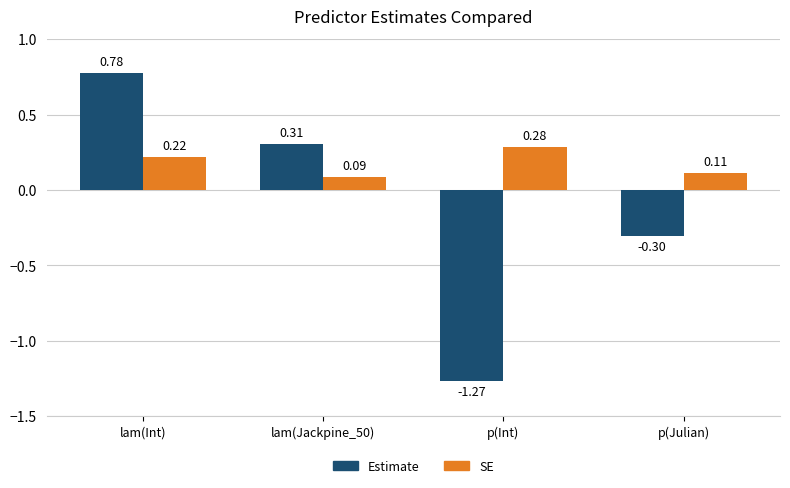

At which label is SE closest to 0?

lam(Jackpine_50)